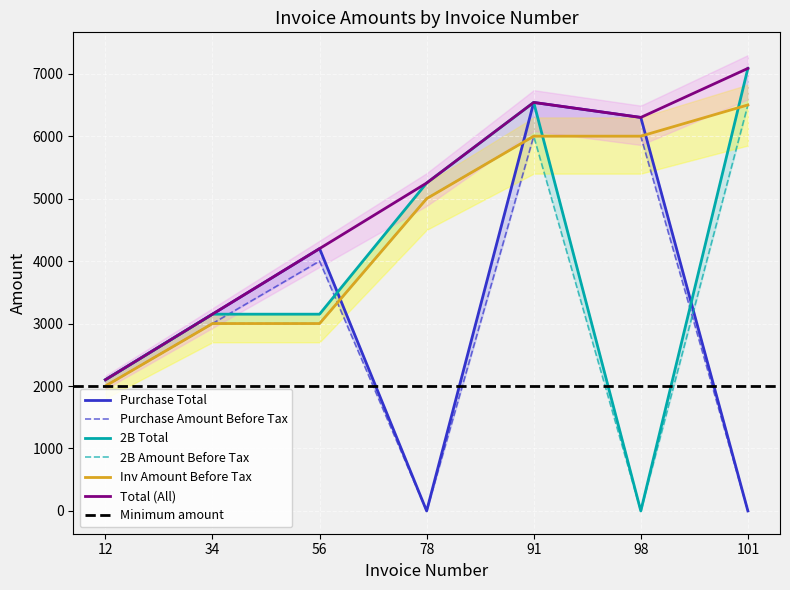

At how many categories does at least one series exceed 6584?

1